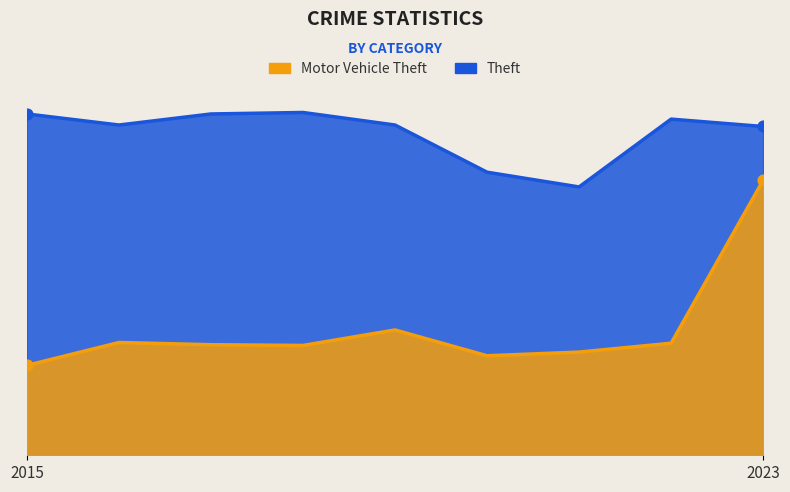

What is the total value across all series at 2021?

504